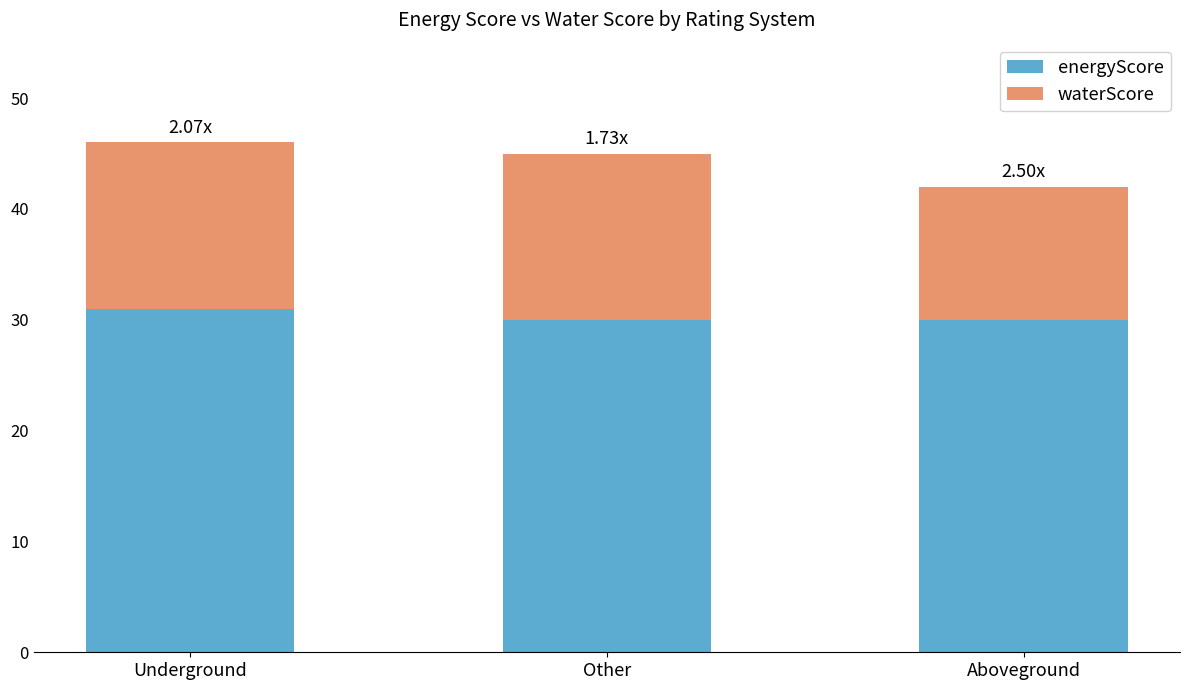

What is the average value of the energyScore series?

30